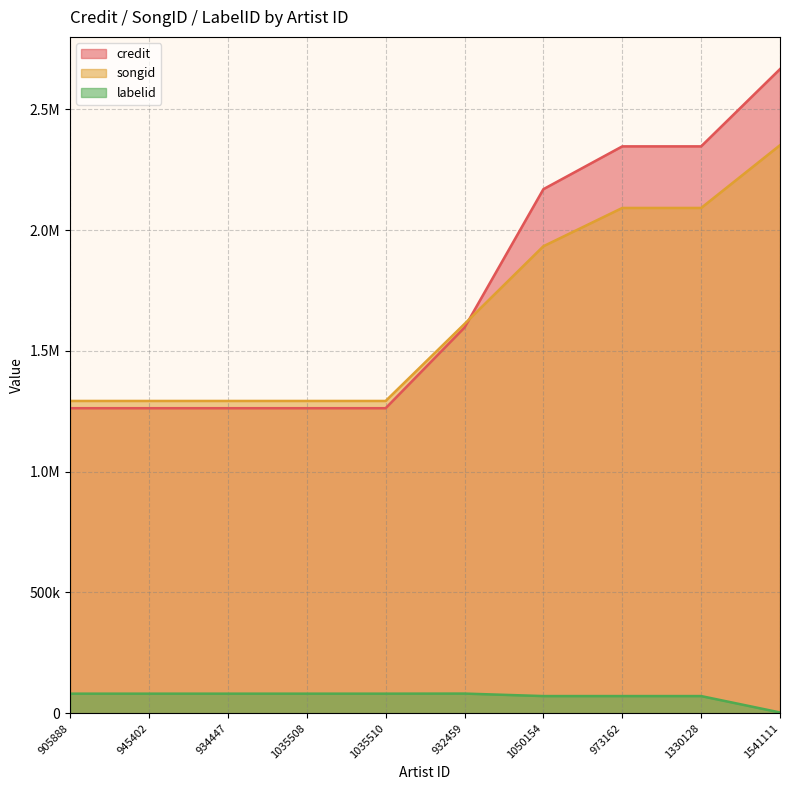

How many values in the credit series exceed 1596848?

4